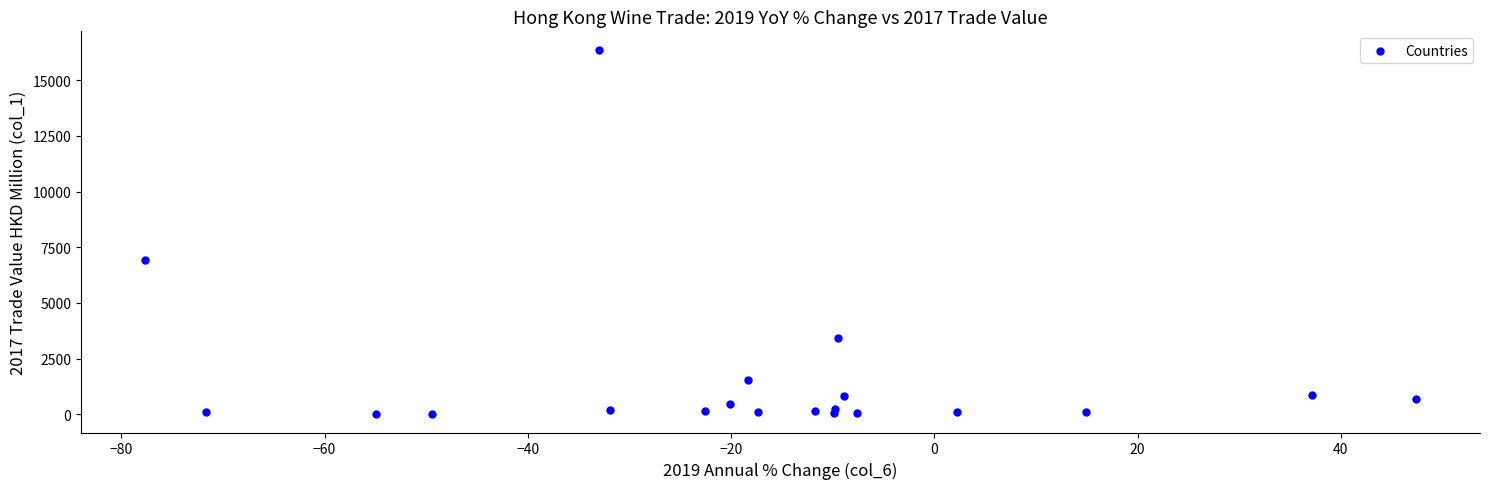

What Y value in the scatter plot is closest to 8188?

6934.9